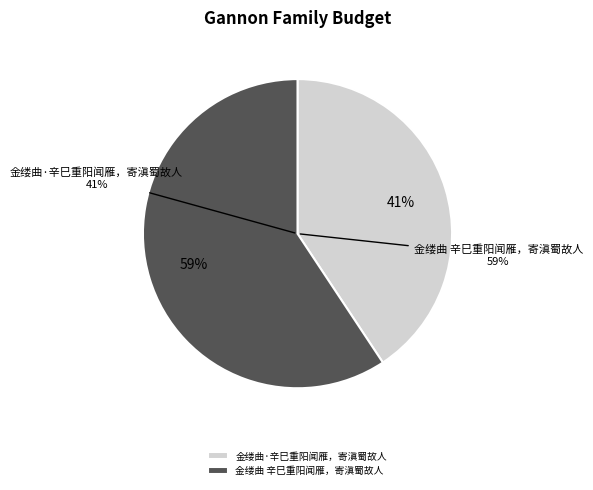

Rank the categories by value from highest to lowest.

金缕曲 辛巳重阳闻雁，寄滇蜀故人, 金缕曲·辛巳重阳闻雁，寄滇蜀故人